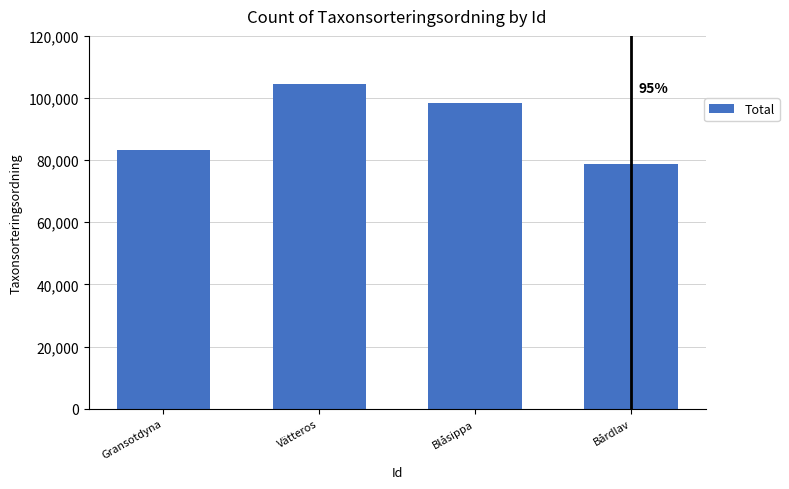

What is the label of the 1st bar from the right?

Bårdlav